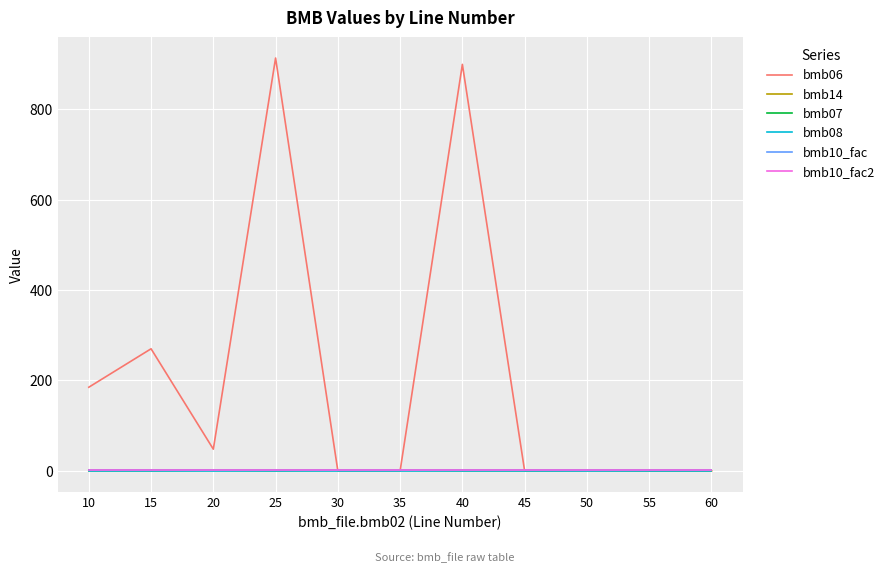

Is this an area chart (filled region under the line)?

No